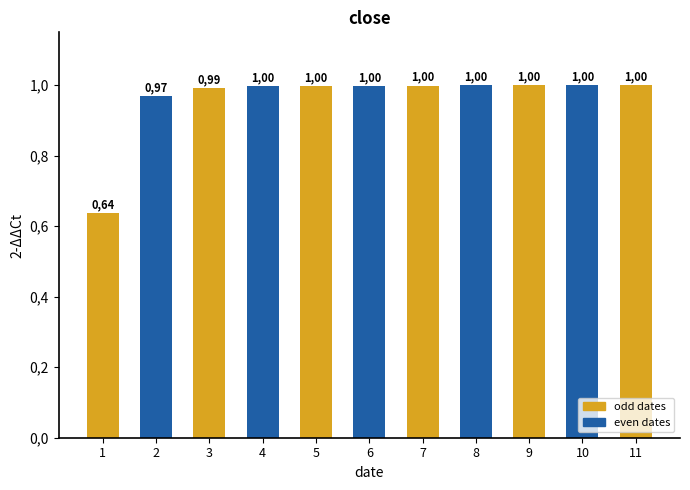

Are the bars horizontal?

No